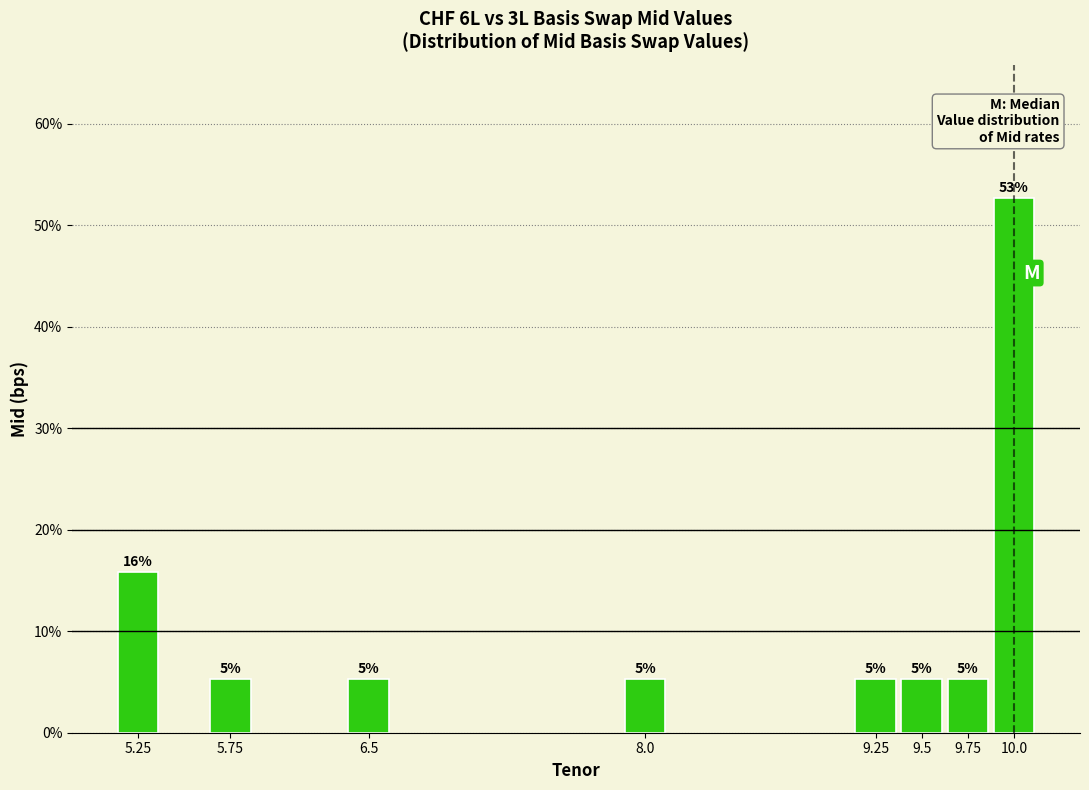

Does the chart contain any negative values?

No